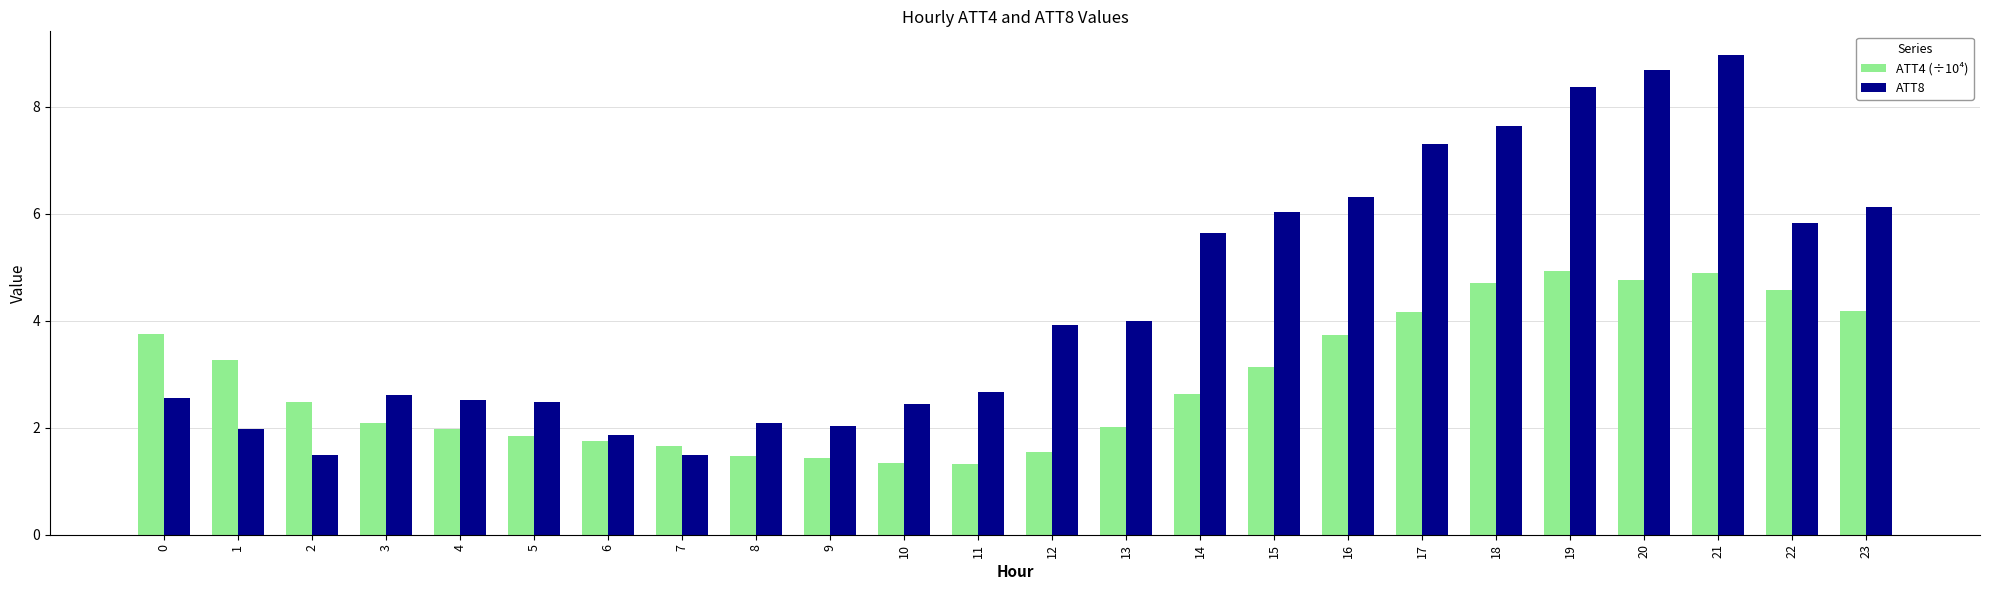

What is the sum of all ATT8 values?

105.0